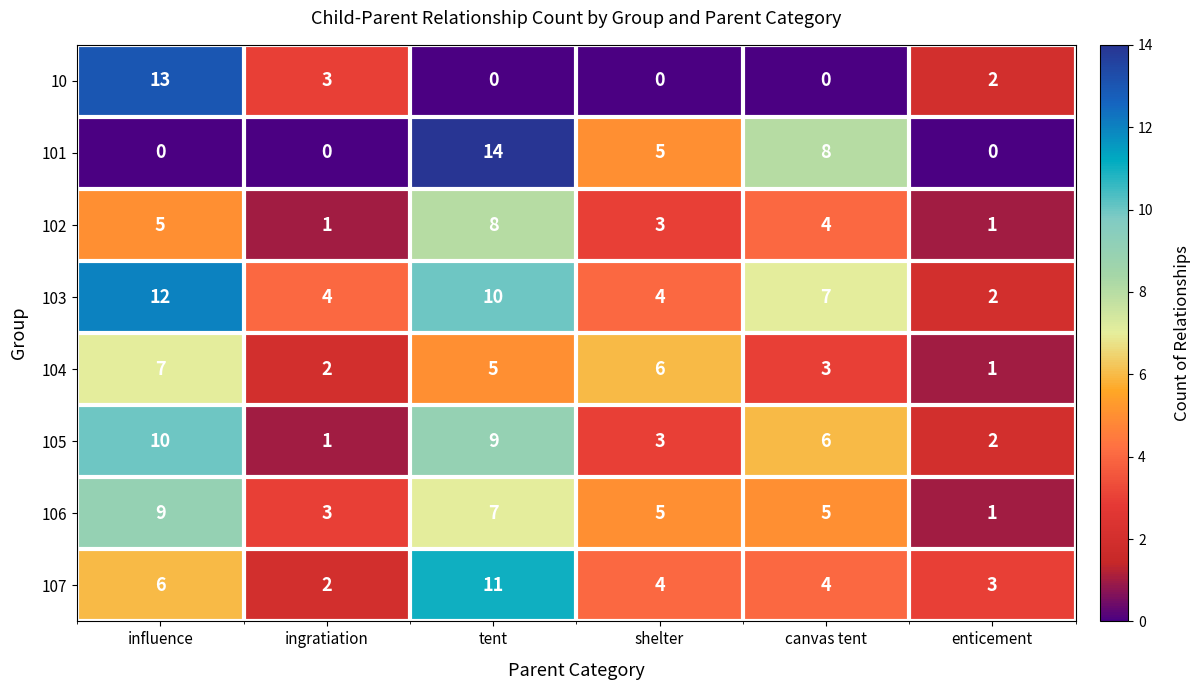

Which series has the widest spread of values?

101